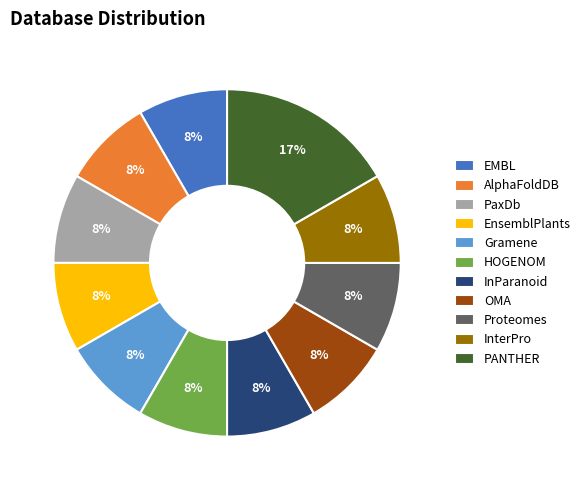

True or false: Gramene accounts for 8% of the total.

True